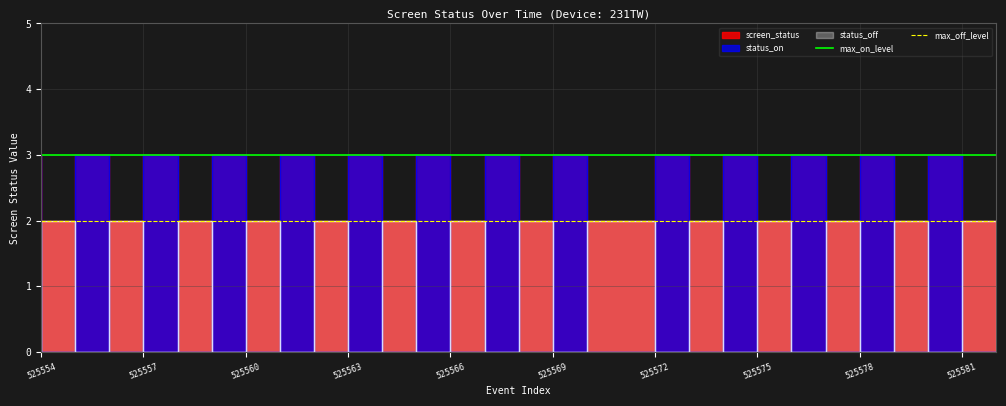

The value of max_off_level at 525554 is 2. True or false?

True